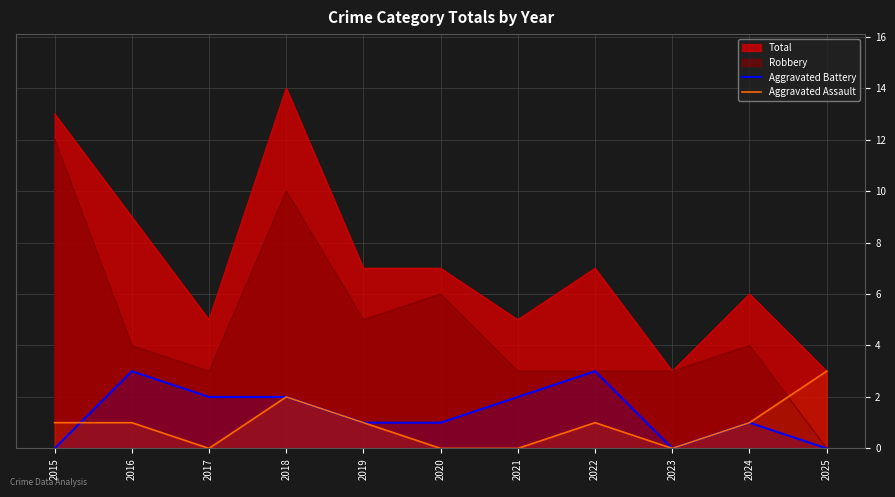

Where is Aggravated Assault nearest to the value 1?

2015